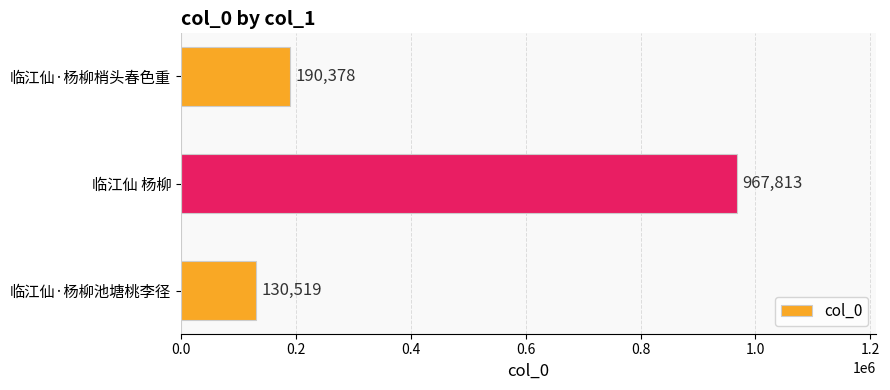

Where is the data nearest to the value 549166?

临江仙·杨柳梢头春色重